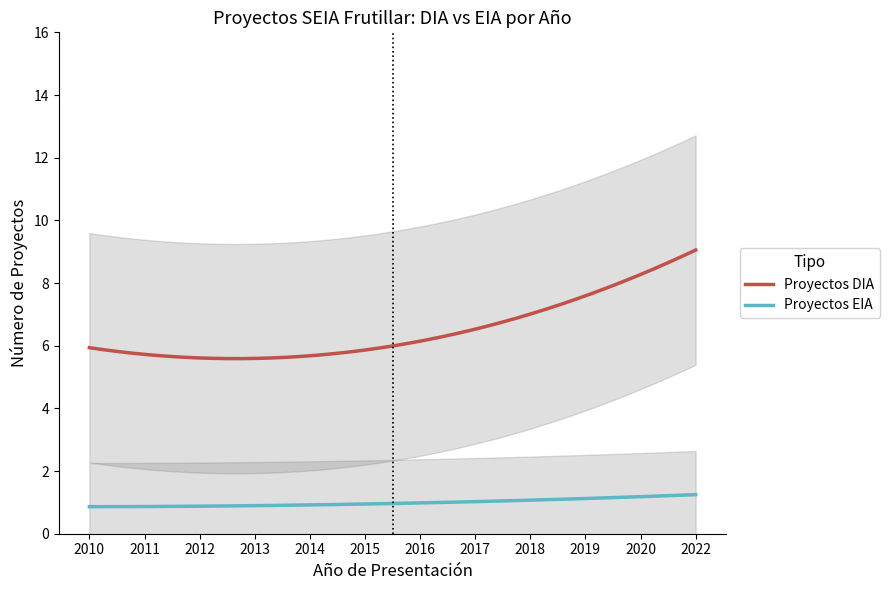

How many Proyectos DIA values are between 5 and 8?

8